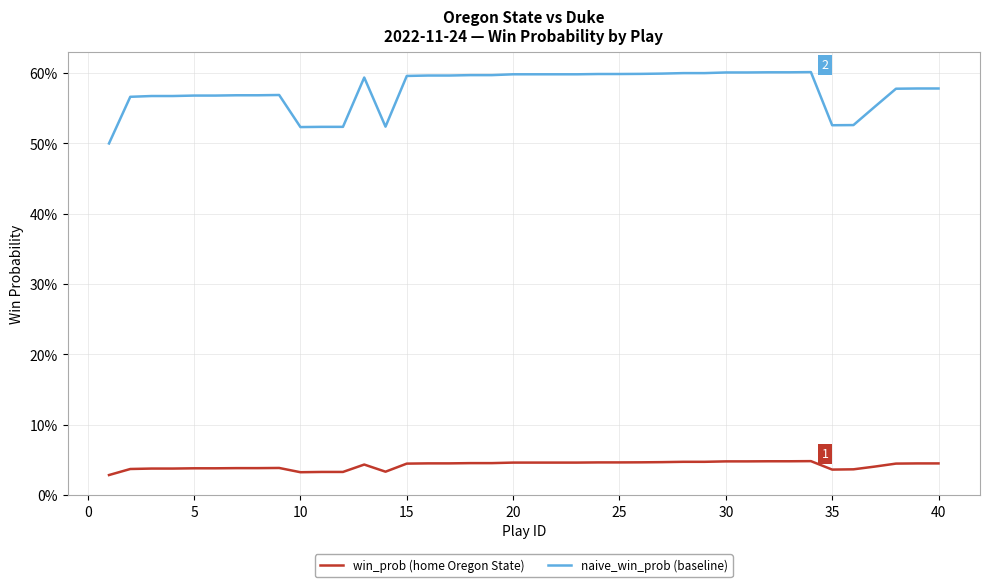

List the series in order of their overall mean, highest first.

naive_win_prob (baseline), win_prob (home Oregon State)